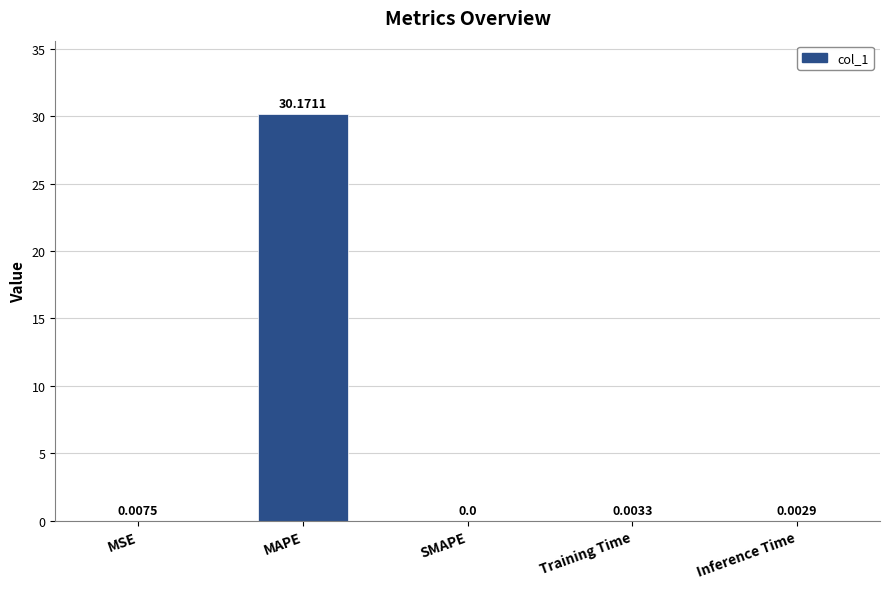

Which category has the highest value across all series?

MAPE